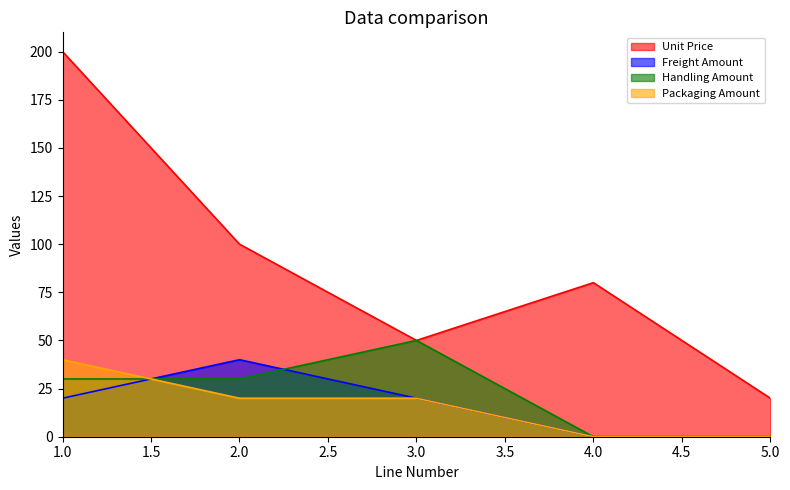

What are all the series names shown in the legend?

Unit Price, Freight Amount, Handling Amount, Packaging Amount